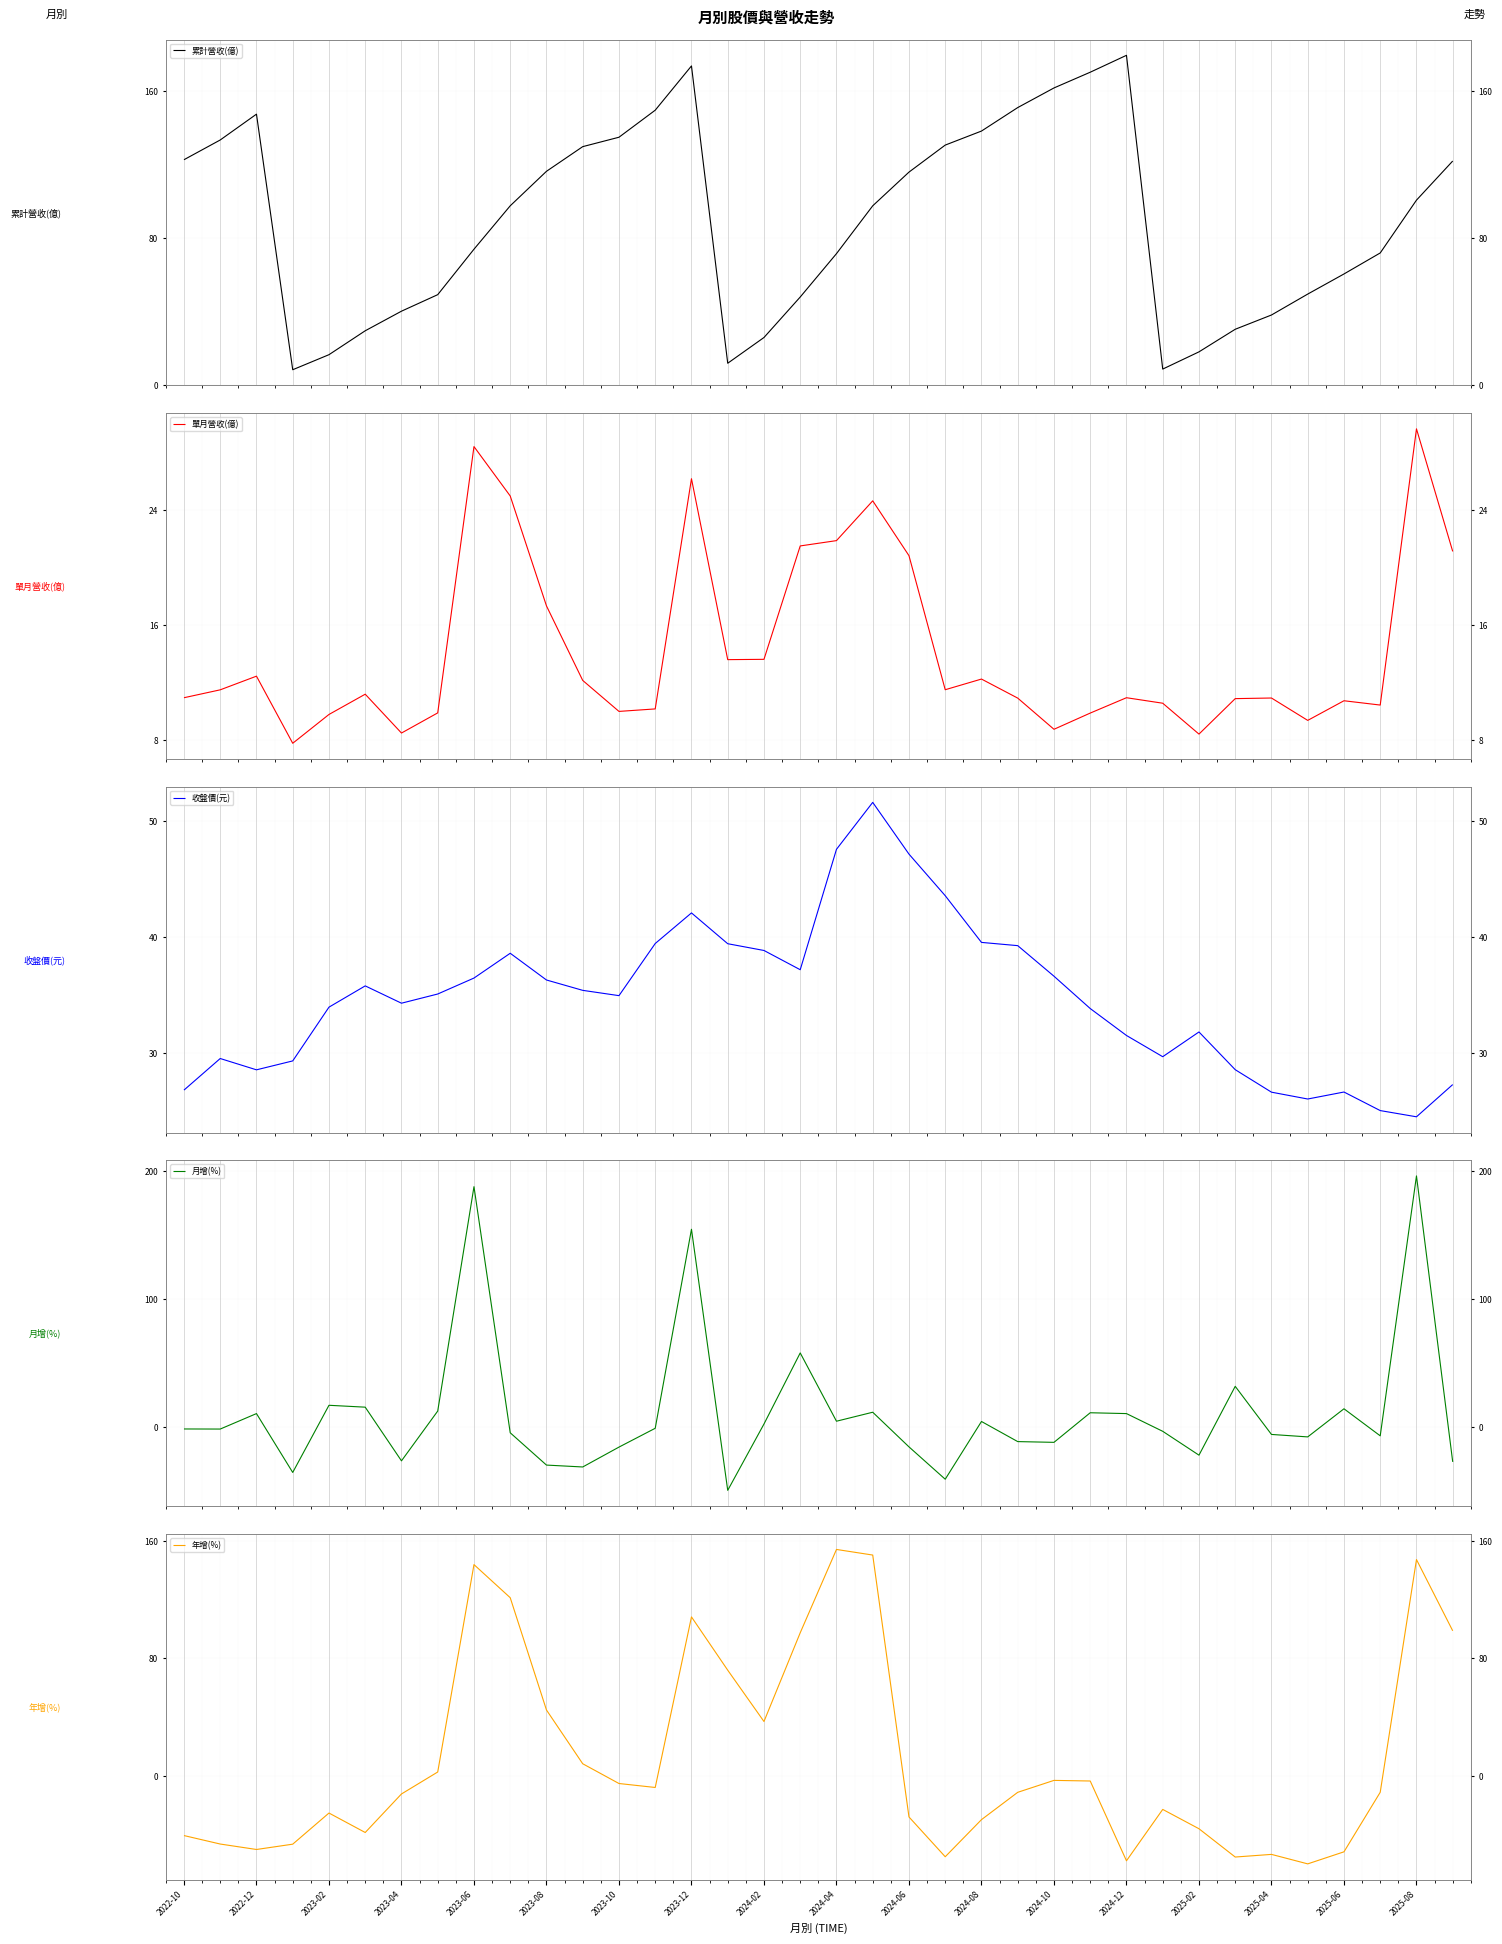

What is the difference between the 累計營收(億) values at 28 and 2022-10?

104.6